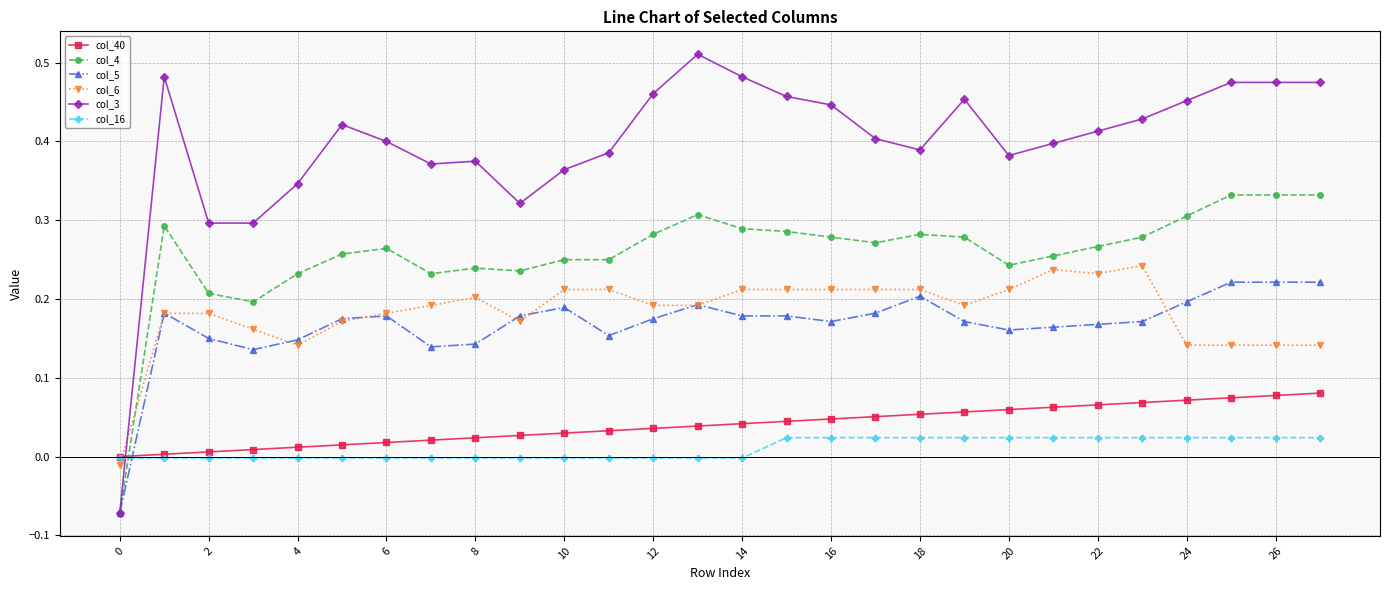

How many times do col_16 and col_5 cross each other?

1